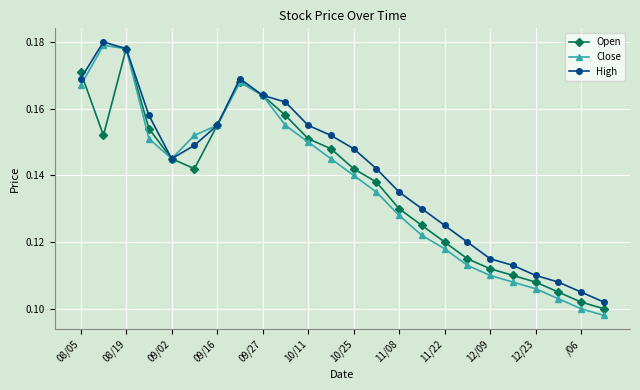

Which series has the largest total across all categories?

High